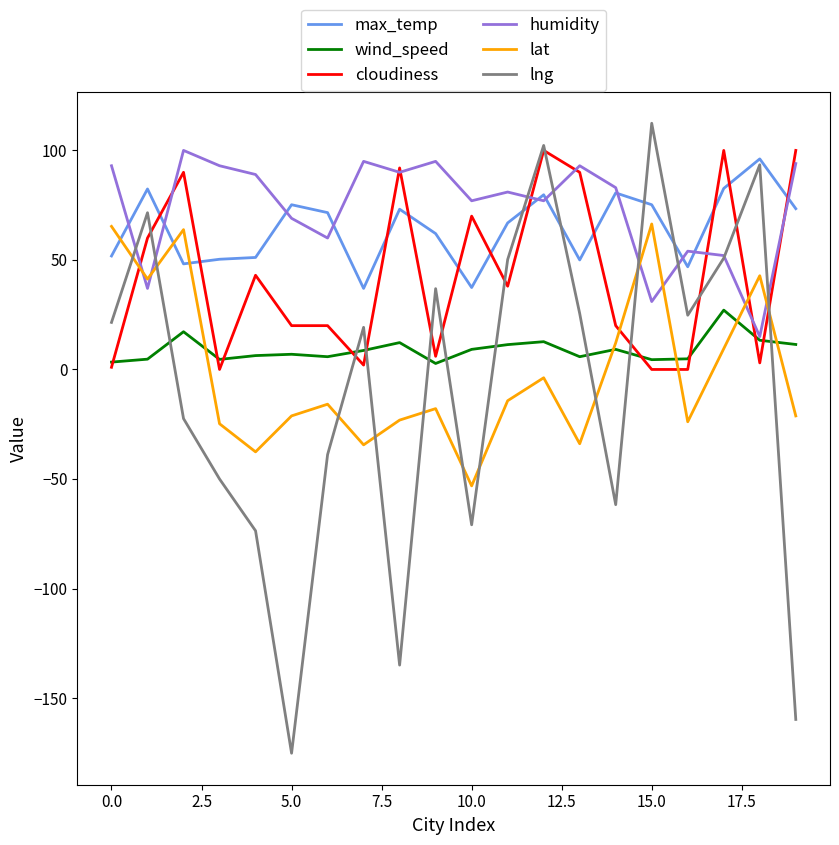

In wind_speed, how many points are lower than both neighbors (excluding endpoints)?

5